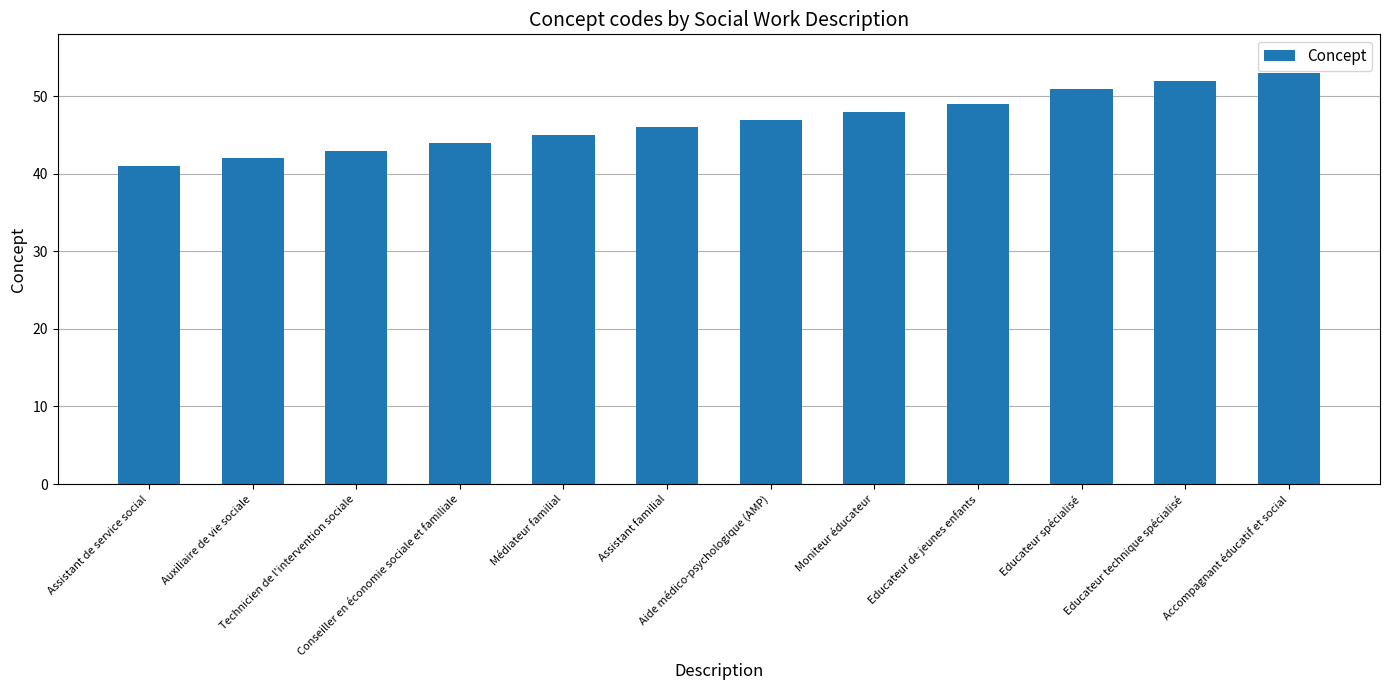

Approximately how many times larger is the value at Médiateur familial compared to Assistant familial?

1.0